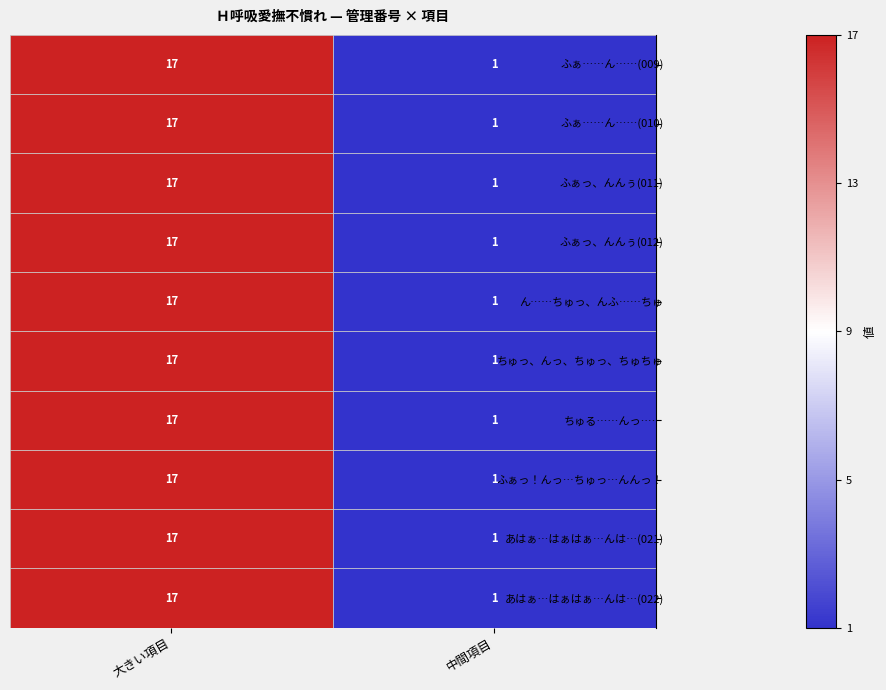

Rank the categories by ん……ちゅっ、んふ……ちゅ value from highest to lowest.

大きい項目, 中間項目